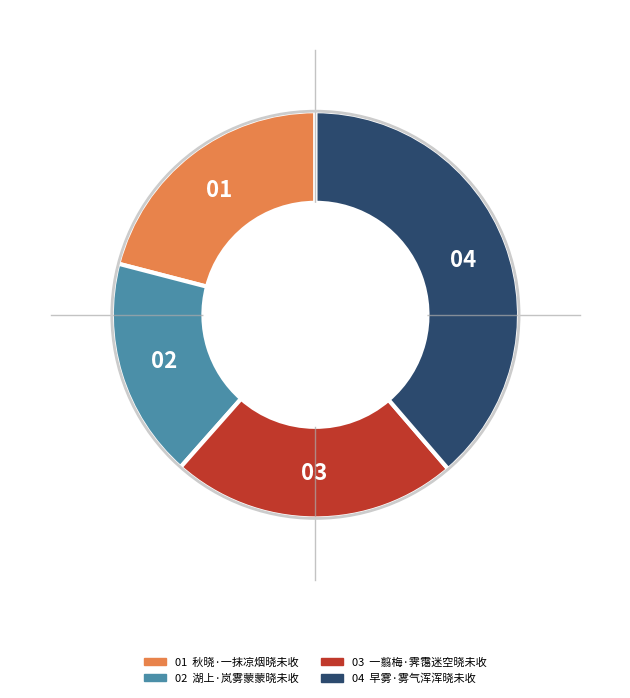

Does any single category account for the majority?

No